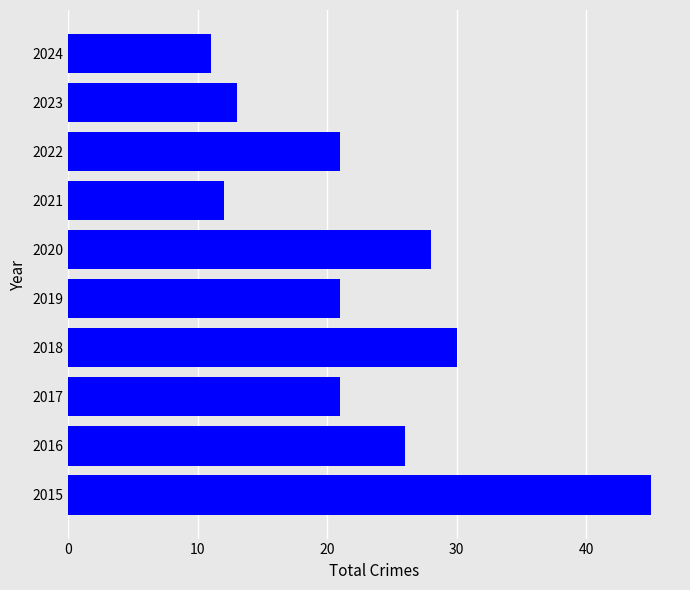

Is it true that the value at 2021 is 20?

False